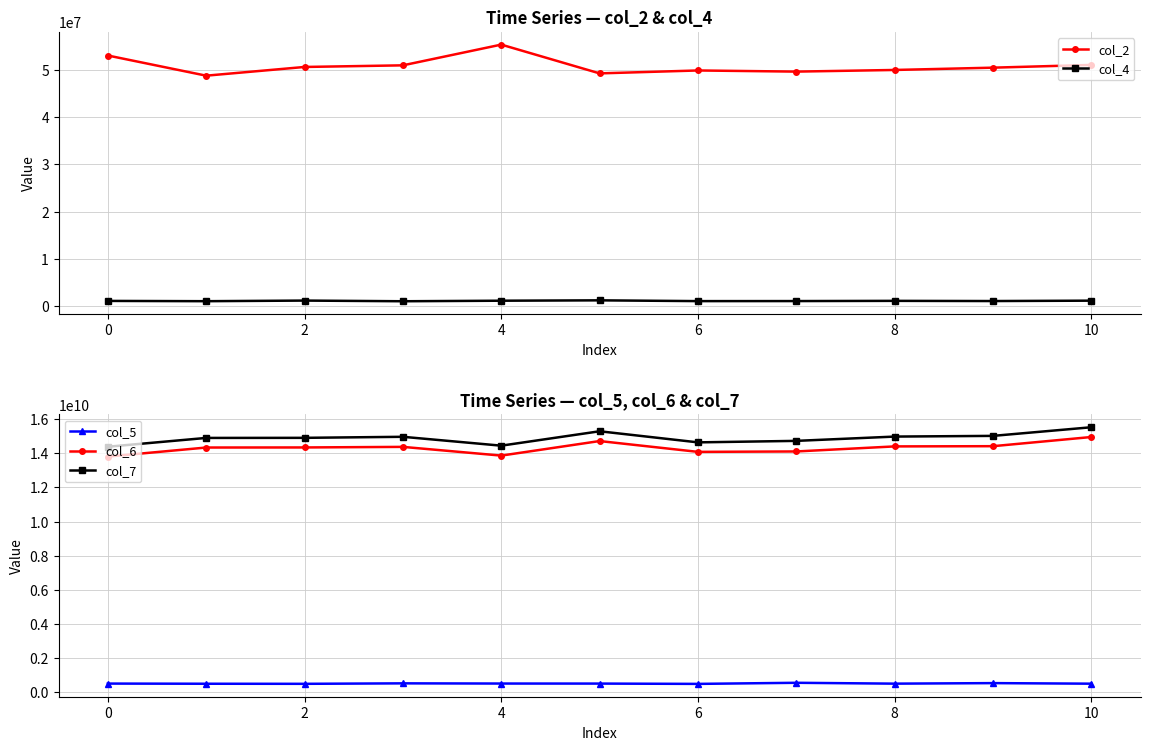

Is this an area chart (filled region under the line)?

No